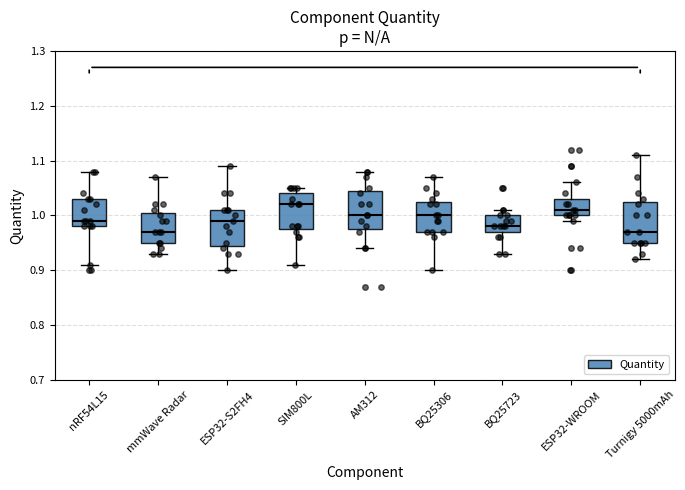

Reading left to right, transcribe this box plot: for each box, give where its median line is, the range the box spans, and where its two whiskers end, as read against the y-axis. The values are not printed on the chart, so give them approximately, as read against the axis.

nRF54L15: median 0.99, box 0.98 to 1.03, whiskers 0.91 to 1.08
mmWave Radar: median 0.97, box 0.95 to 1.01, whiskers 0.93 to 1.07
ESP32-S2FH4: median 0.99, box 0.95 to 1.01, whiskers 0.90 to 1.09
SIM800L: median 1.02, box 0.98 to 1.04, whiskers 0.91 to 1.05
AM312: median 1.00, box 0.98 to 1.05, whiskers 0.94 to 1.08
BQ25306: median 1.00, box 0.97 to 1.03, whiskers 0.90 to 1.07
BQ25723: median 0.98, box 0.97 to 1.00, whiskers 0.93 to 1.01
ESP32-WROOM: median 1.01, box 1.00 to 1.03, whiskers 0.99 to 1.06
Turnigy 5000mAh: median 0.97, box 0.95 to 1.03, whiskers 0.92 to 1.11